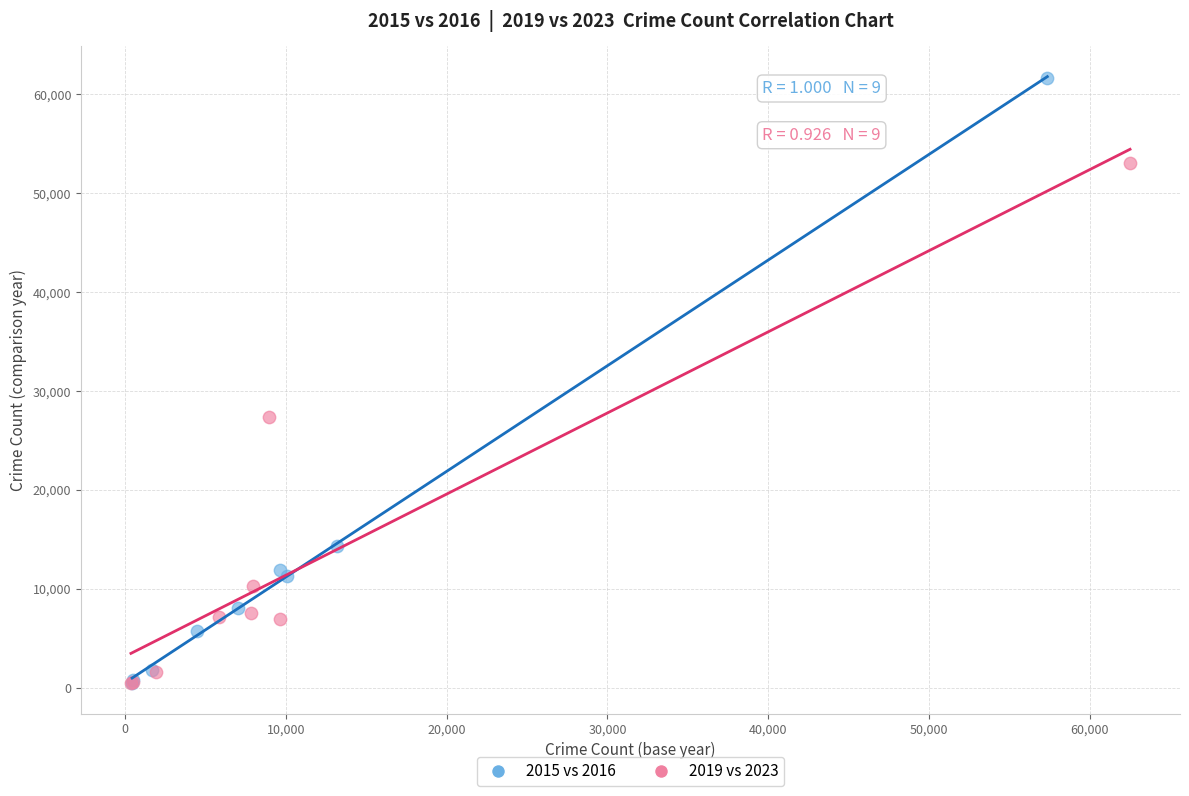

Which series has the widest spread of Y values?

2015 vs 2016